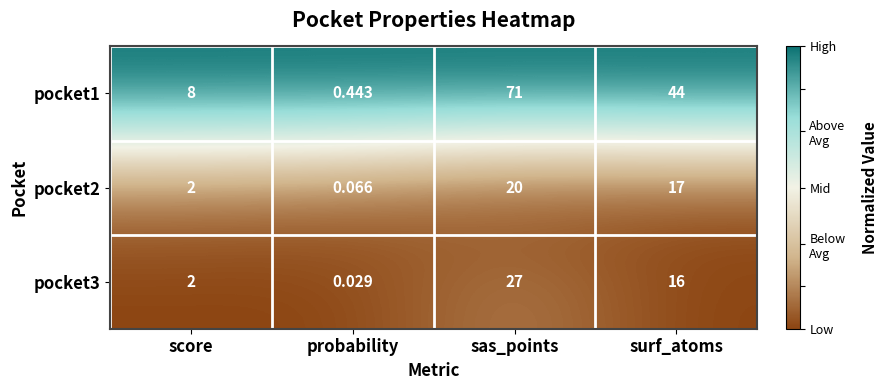

At which category is the sum across all series the highest?

sas_points